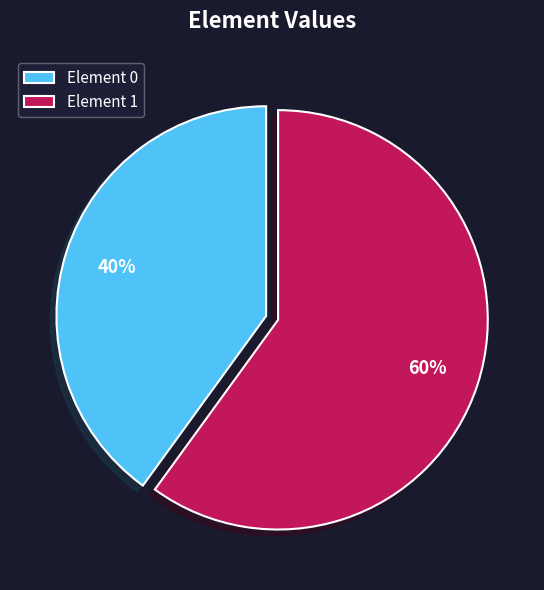

To the nearest percent, what portion does Element 1 represent?

60%